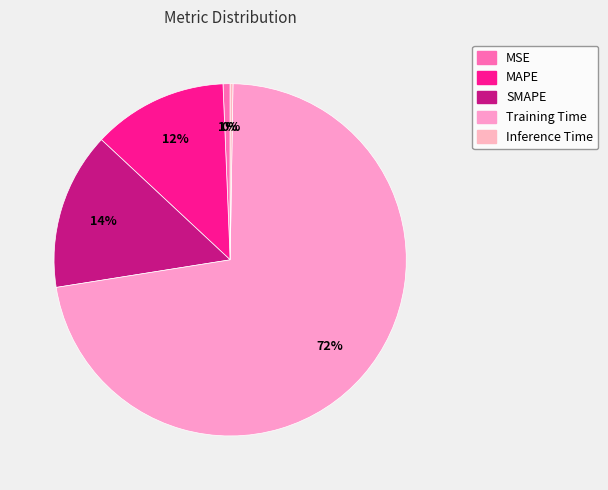

Which slice is the largest?

Training Time